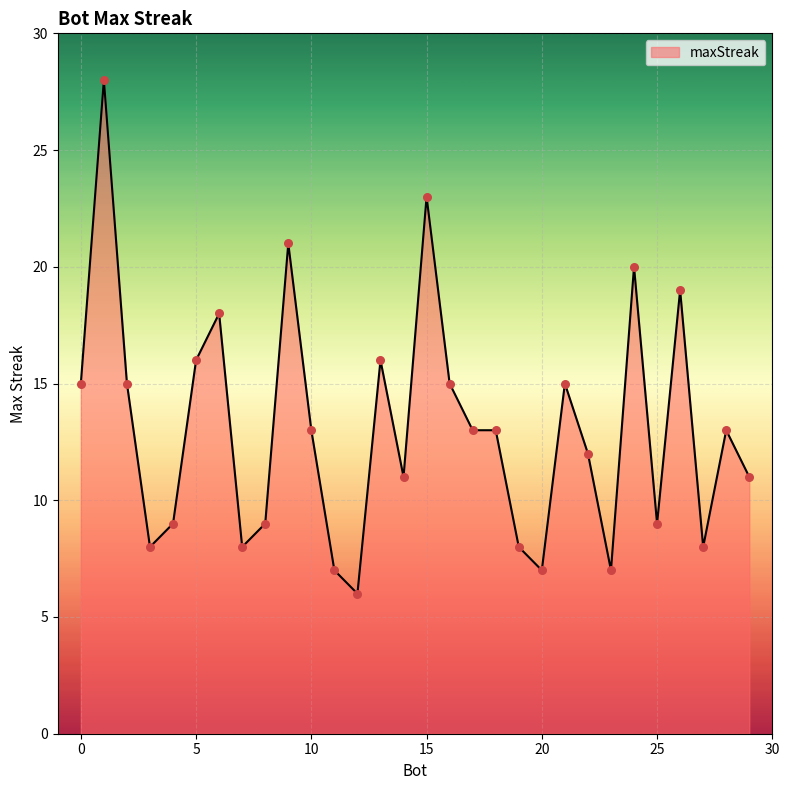

What is the greatest value displayed?

28